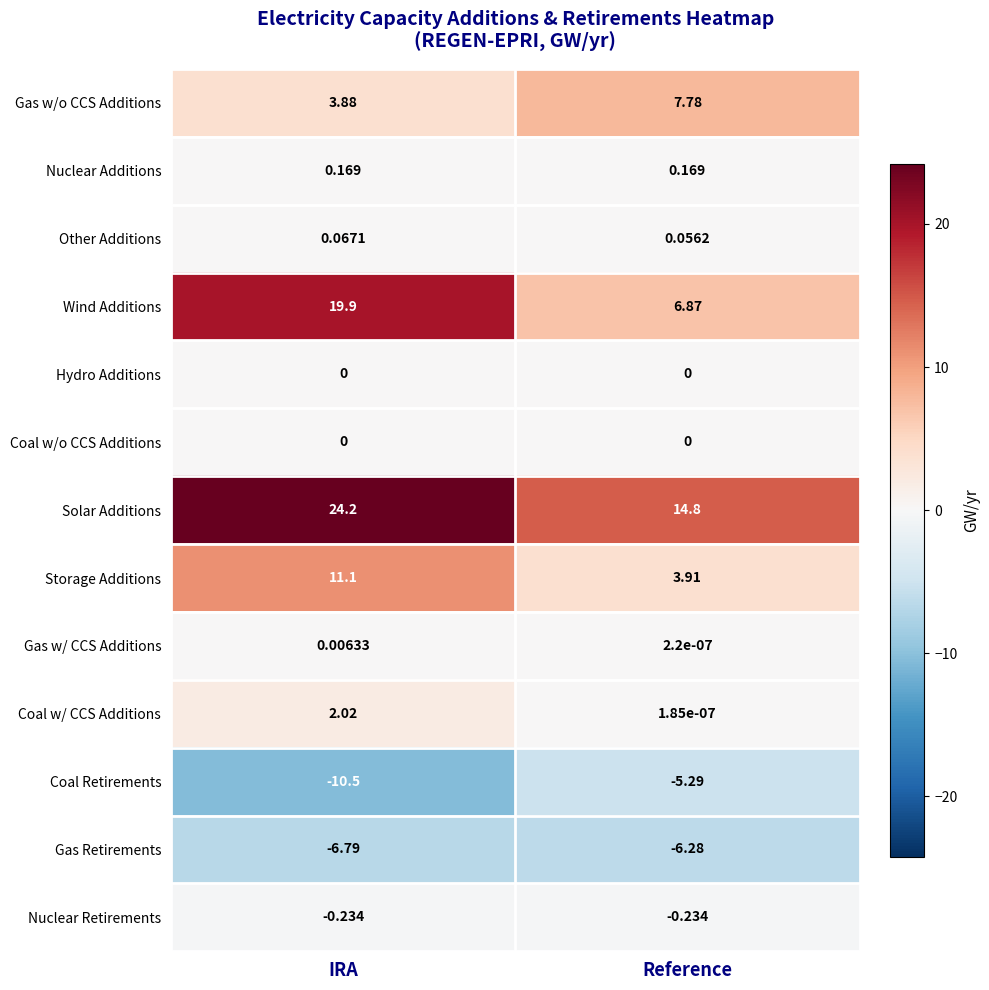

Rank the categories by Gas Retirements value from highest to lowest.

Reference, IRA